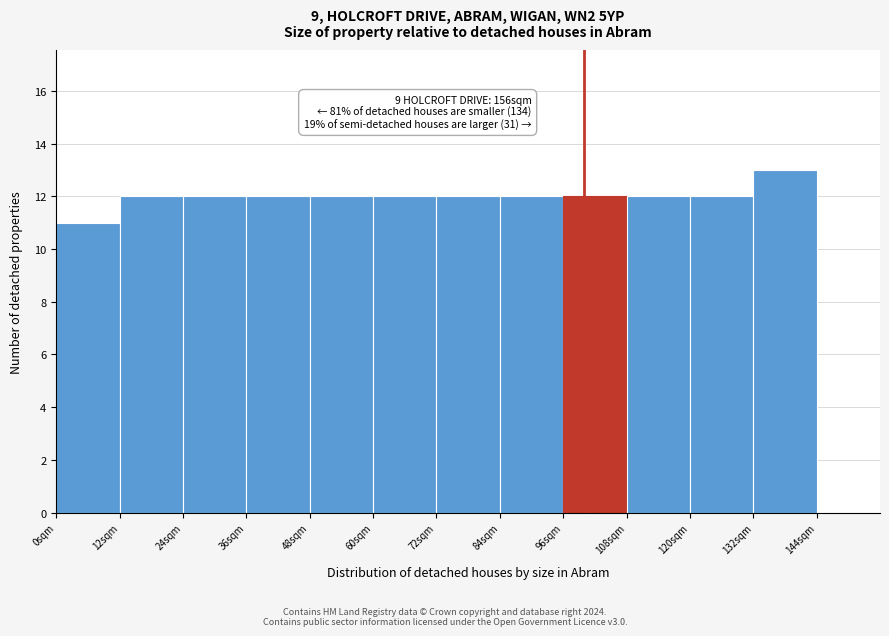

Which range on the x-axis has the tallest bar?

132 to 144